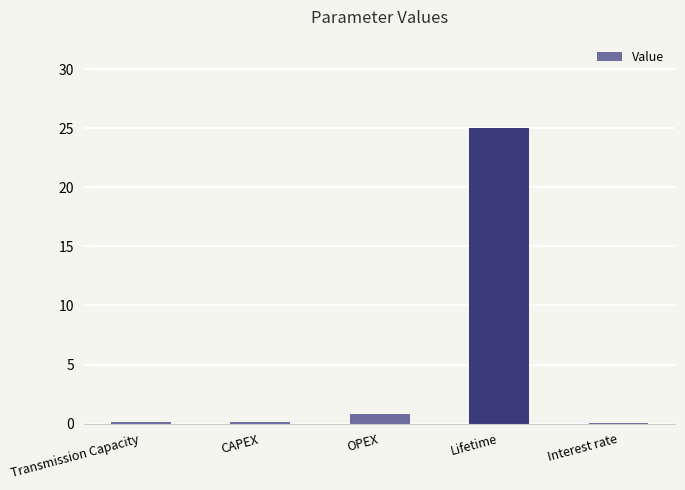

The value at Interest rate is 0.0. True or false?

True